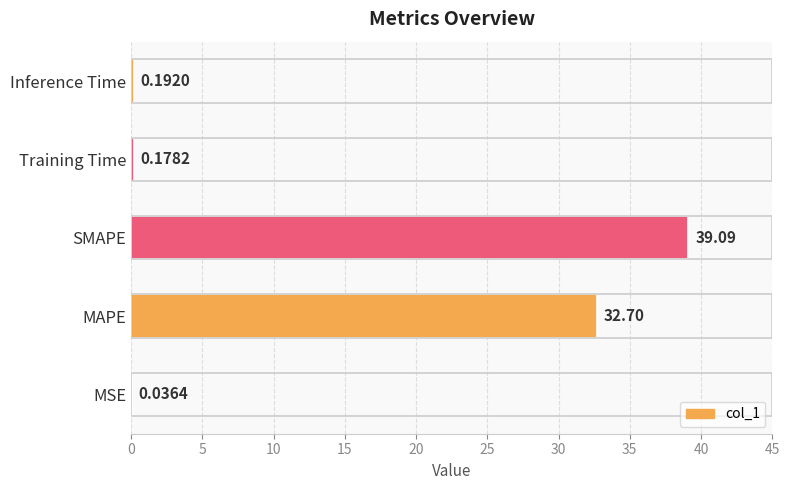

At which category does the chart reach its peak across all series?

SMAPE